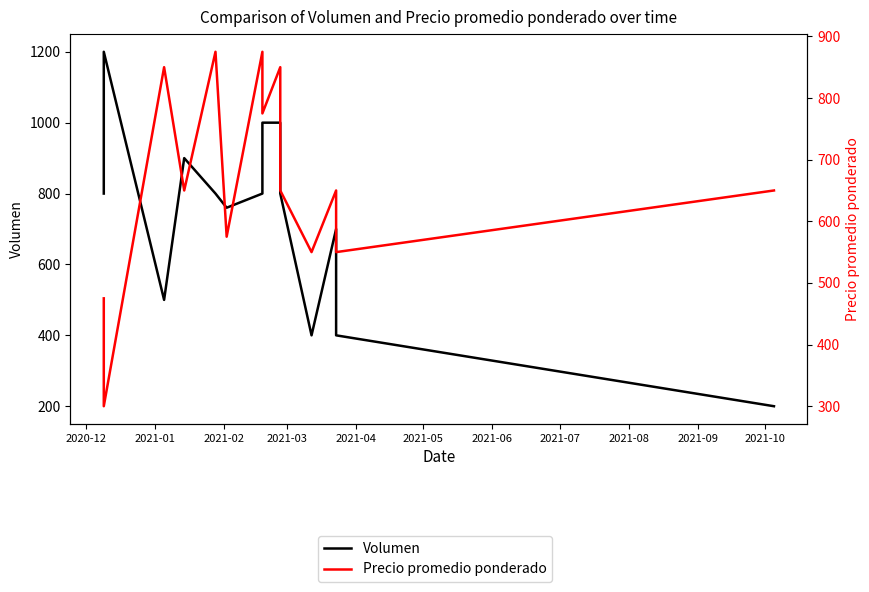

Which series ends up on top after the final intersection of Volumen and Precio promedio ponderado?

Precio promedio ponderado